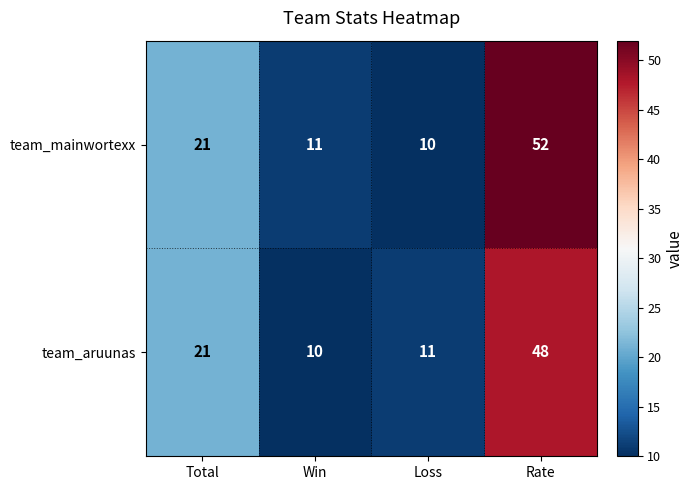

At which category does the chart reach its peak across all series?

Rate